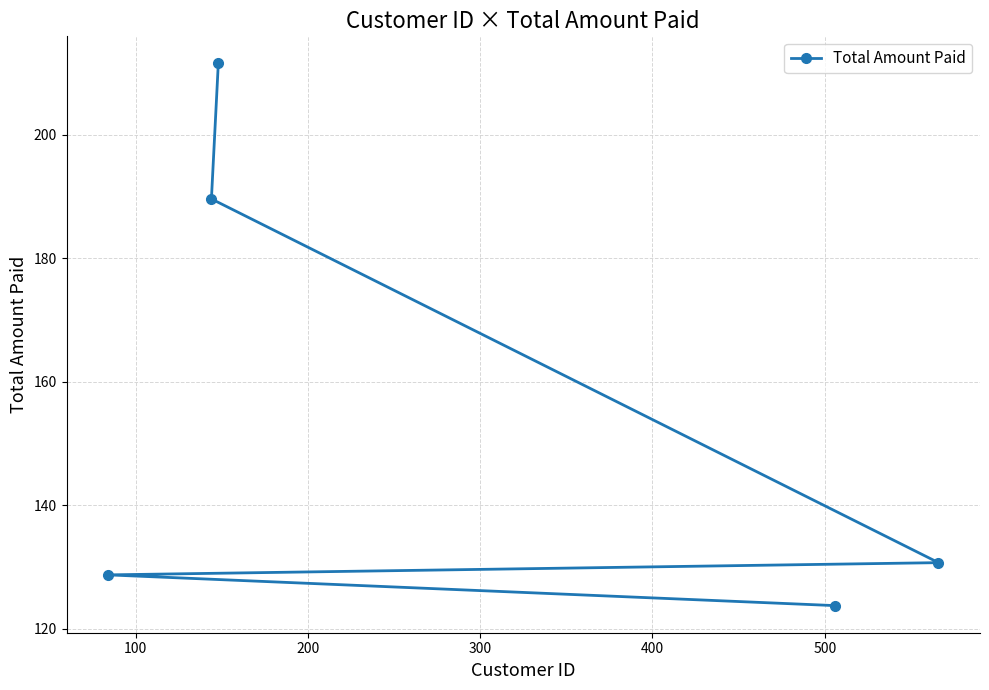

What is the difference between the maximum and minimum values?

87.8